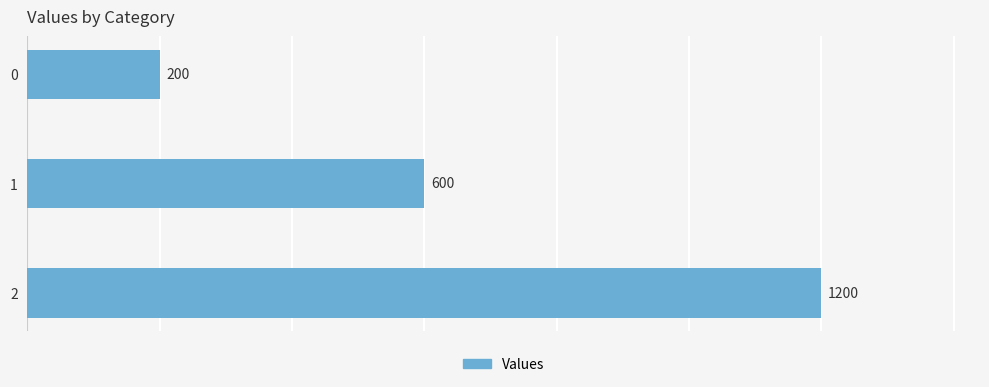

Rank the categories by value from highest to lowest.

2, 1, 0